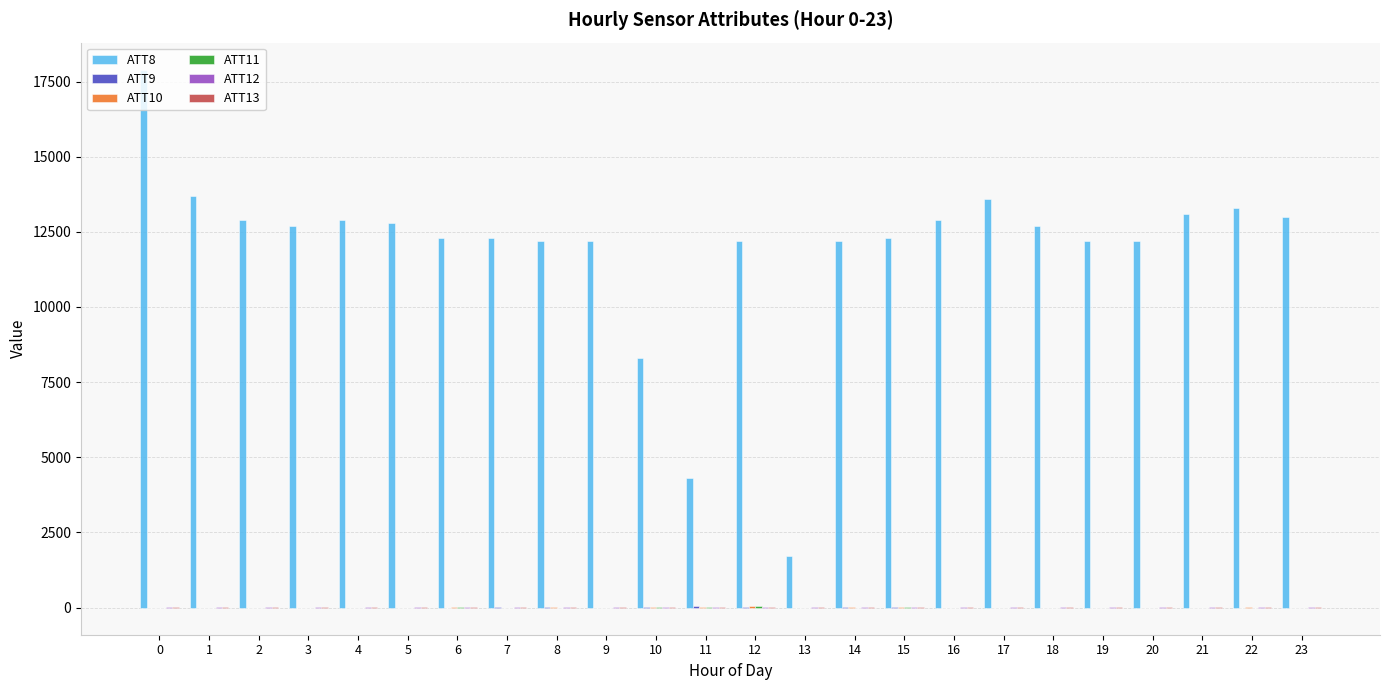

What is the greatest value displayed?

17900.0